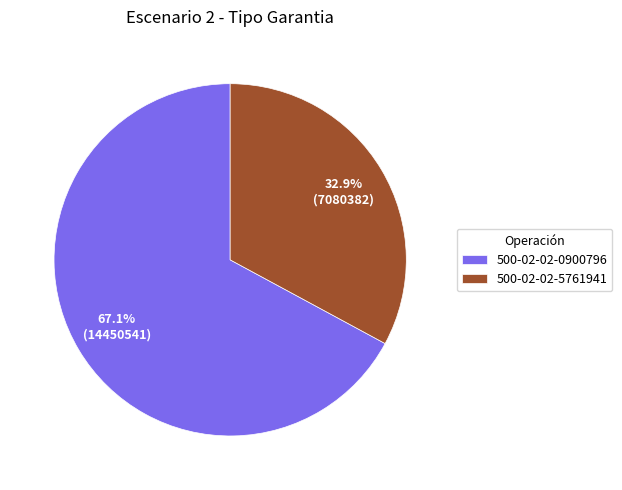

Which slice is the smallest?

500-02-02-5761941